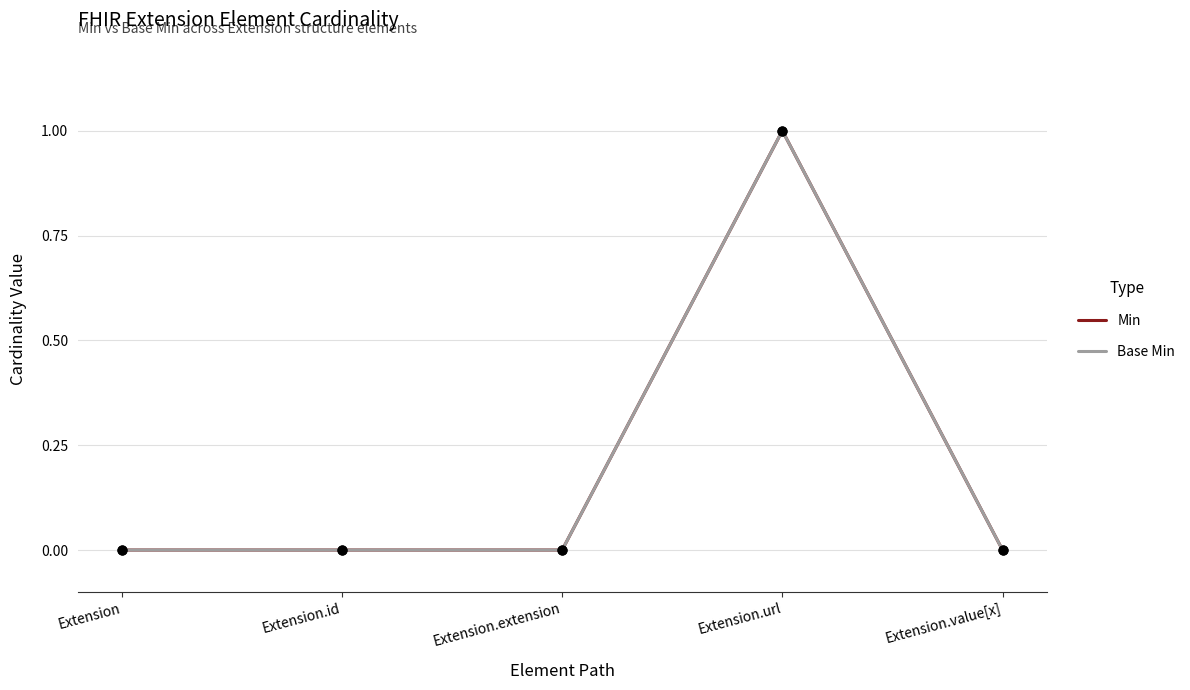

At which category is the sum across all series the highest?

Extension.url